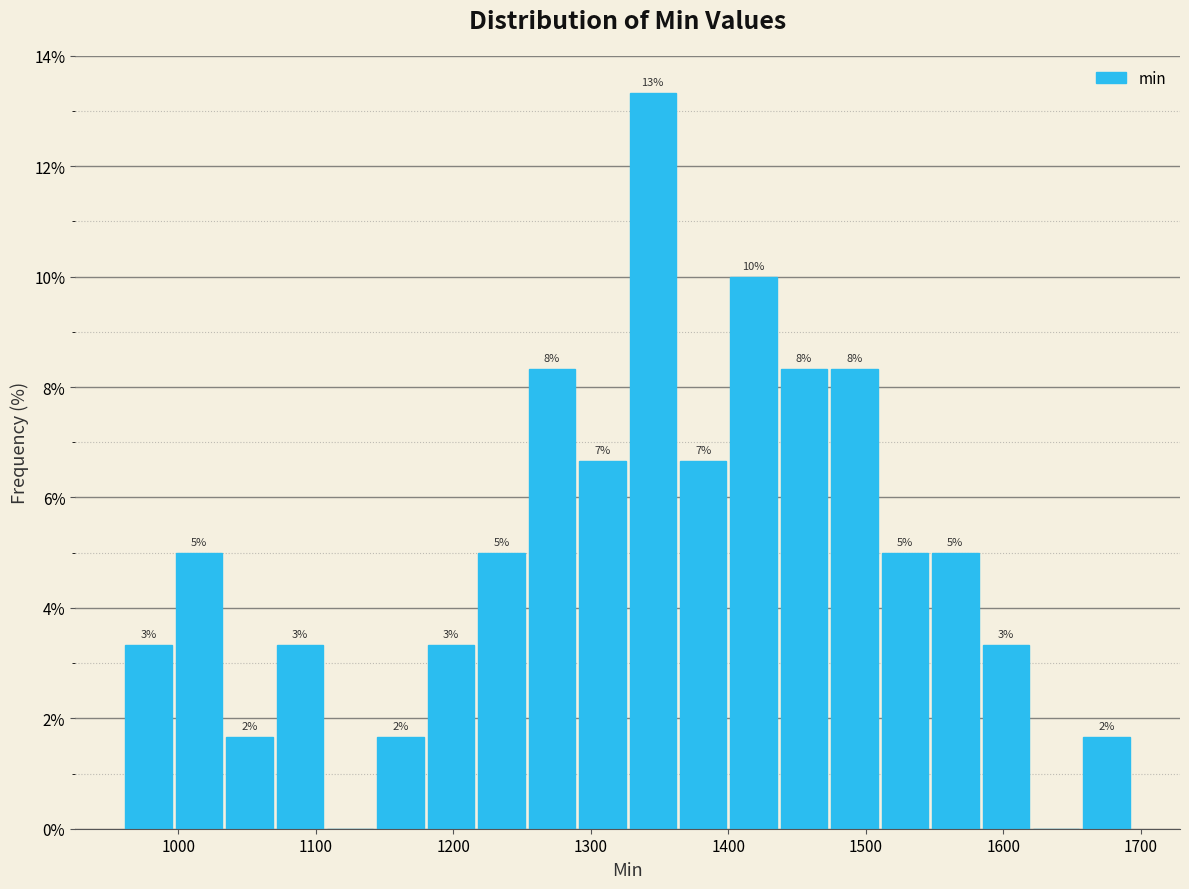

Read against the x-axis, roughly where is the centre of the tallest bar?

1350